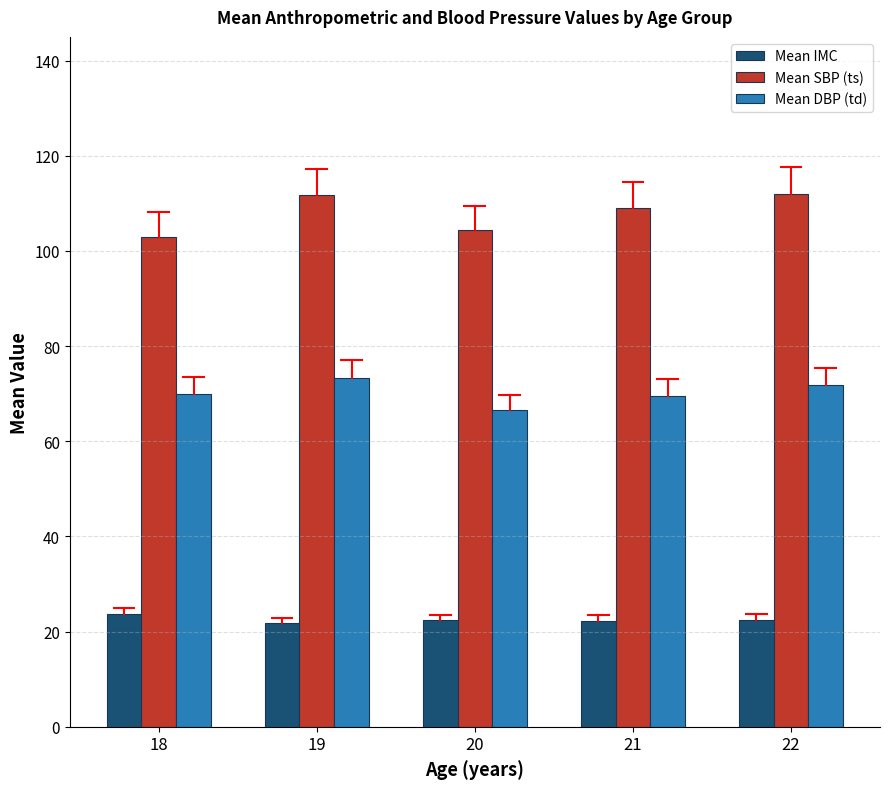

What is the total value across all series at 19?

206.8